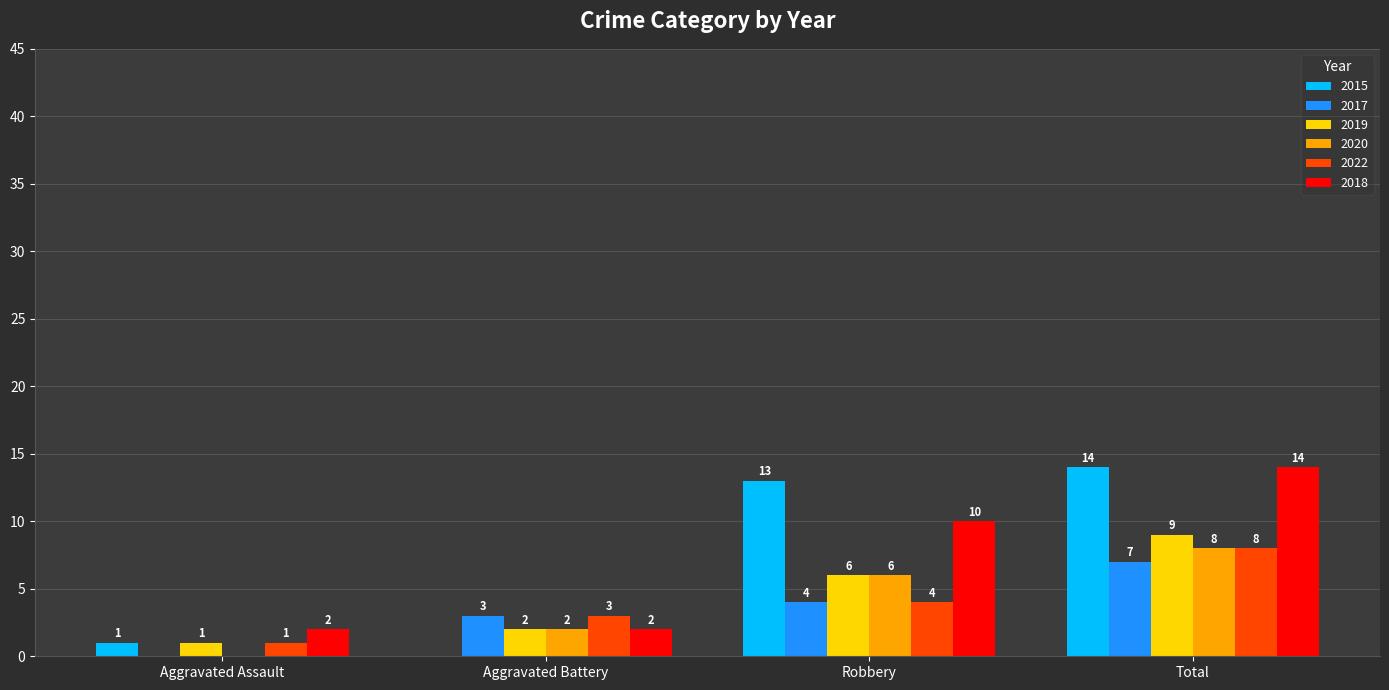

Where is 2018 nearest to the value 8?

Robbery